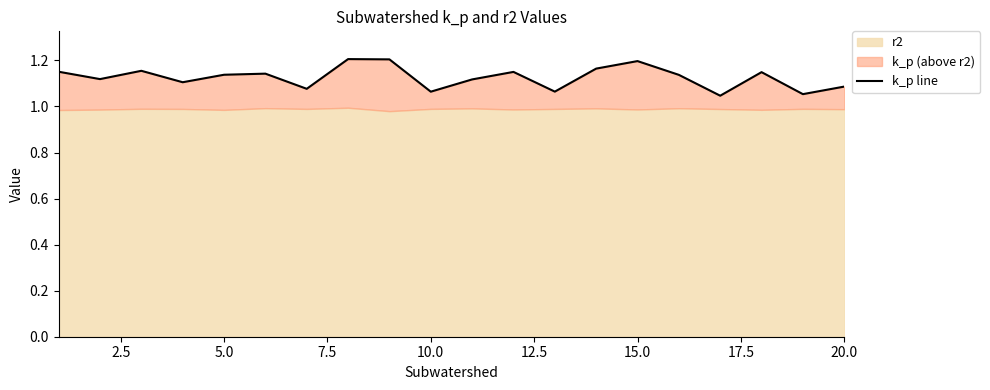

True or false: the data shows 1.1 at 5.0.

True